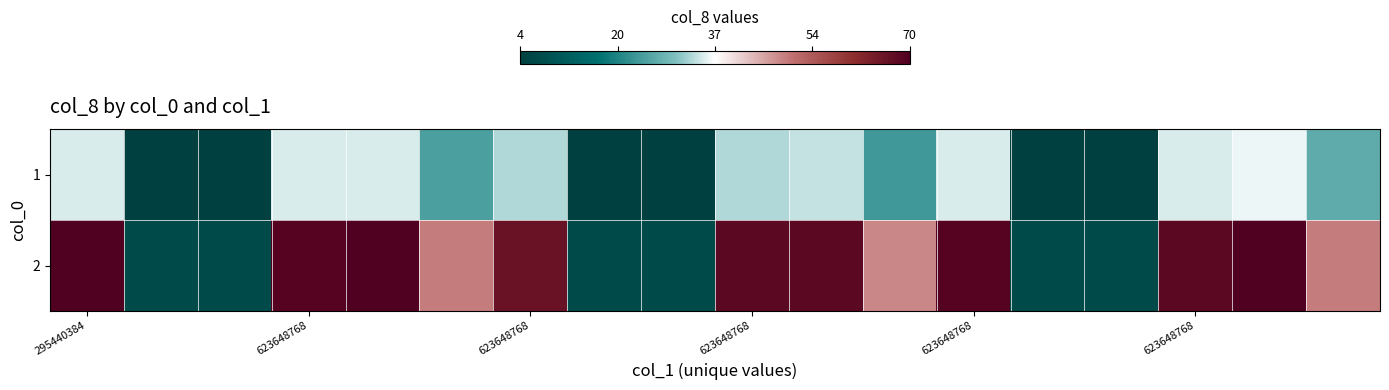

List the series in order of their overall mean, lowest first.

1, 2